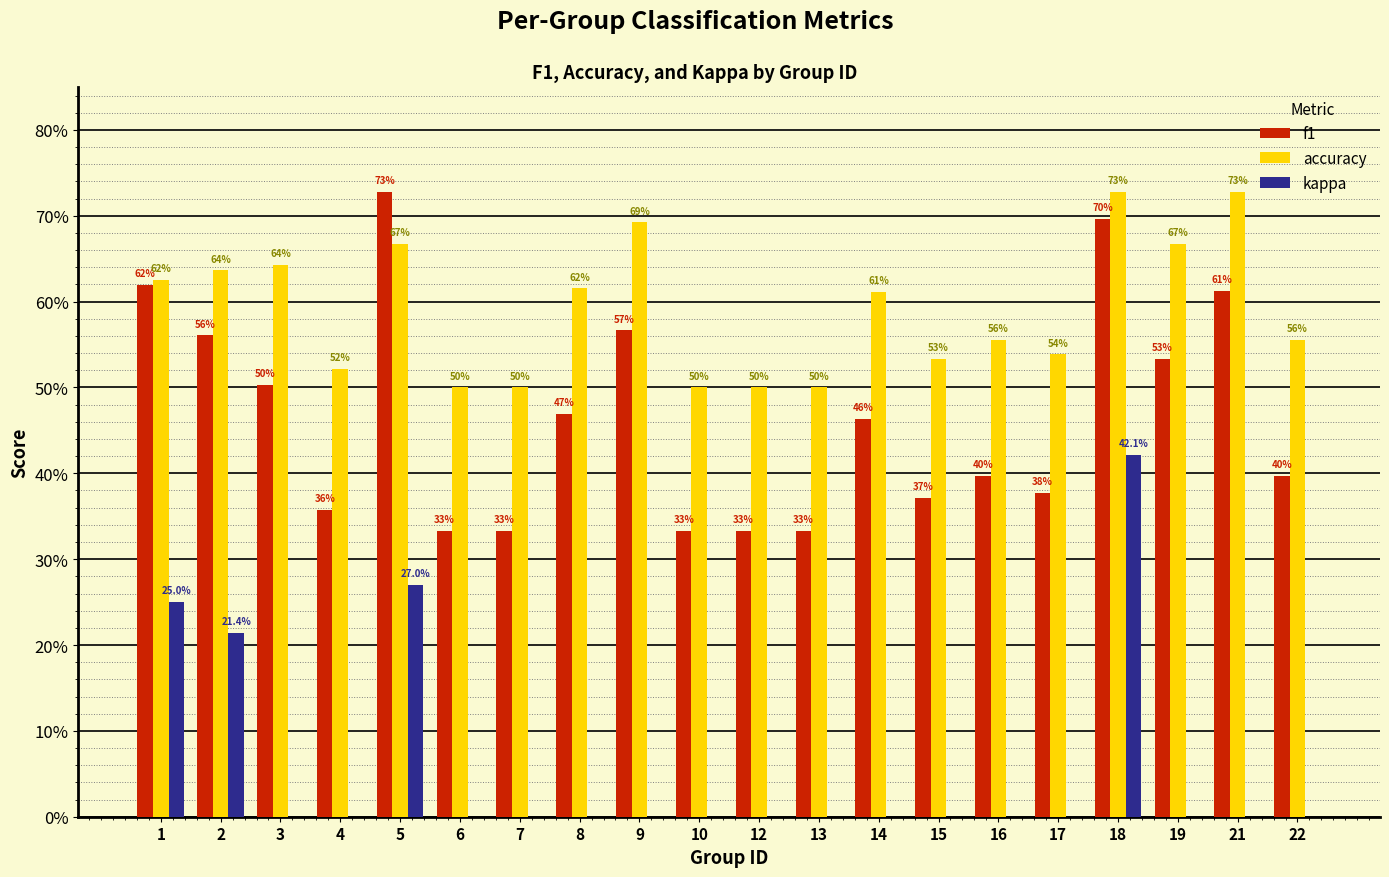

Reading left to right, what are all the values shown in this chart?

f1: 1=0.6	2=0.6	3=0.5	4=0.4	5=0.7	6=0.3	7=0.3	8=0.5	9=0.6	10=0.3	12=0.3	13=0.3	14=0.5	15=0.4	16=0.4	17=0.4	18=0.7	19=0.5	21=0.6	22=0.4
accuracy: 1=0.6	2=0.6	3=0.6	4=0.5	5=0.7	6=0.5	7=0.5	8=0.6	9=0.7	10=0.5	12=0.5	13=0.5	14=0.6	15=0.5	16=0.6	17=0.5	18=0.7	19=0.7	21=0.7	22=0.6
kappa: 1=0.2	2=0.2	3=0.0	4=0.0	5=0.3	6=0.0	7=0.0	8=0.0	9=0.0	10=0.0	12=0.0	13=0.0	14=0.0	15=0.0	16=0.0	17=0.0	18=0.4	19=0.0	21=0.0	22=0.0